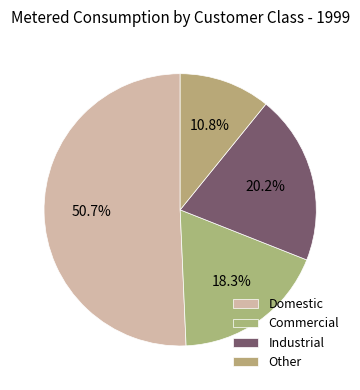

How much of the chart is everything except Commercial?

81.7%